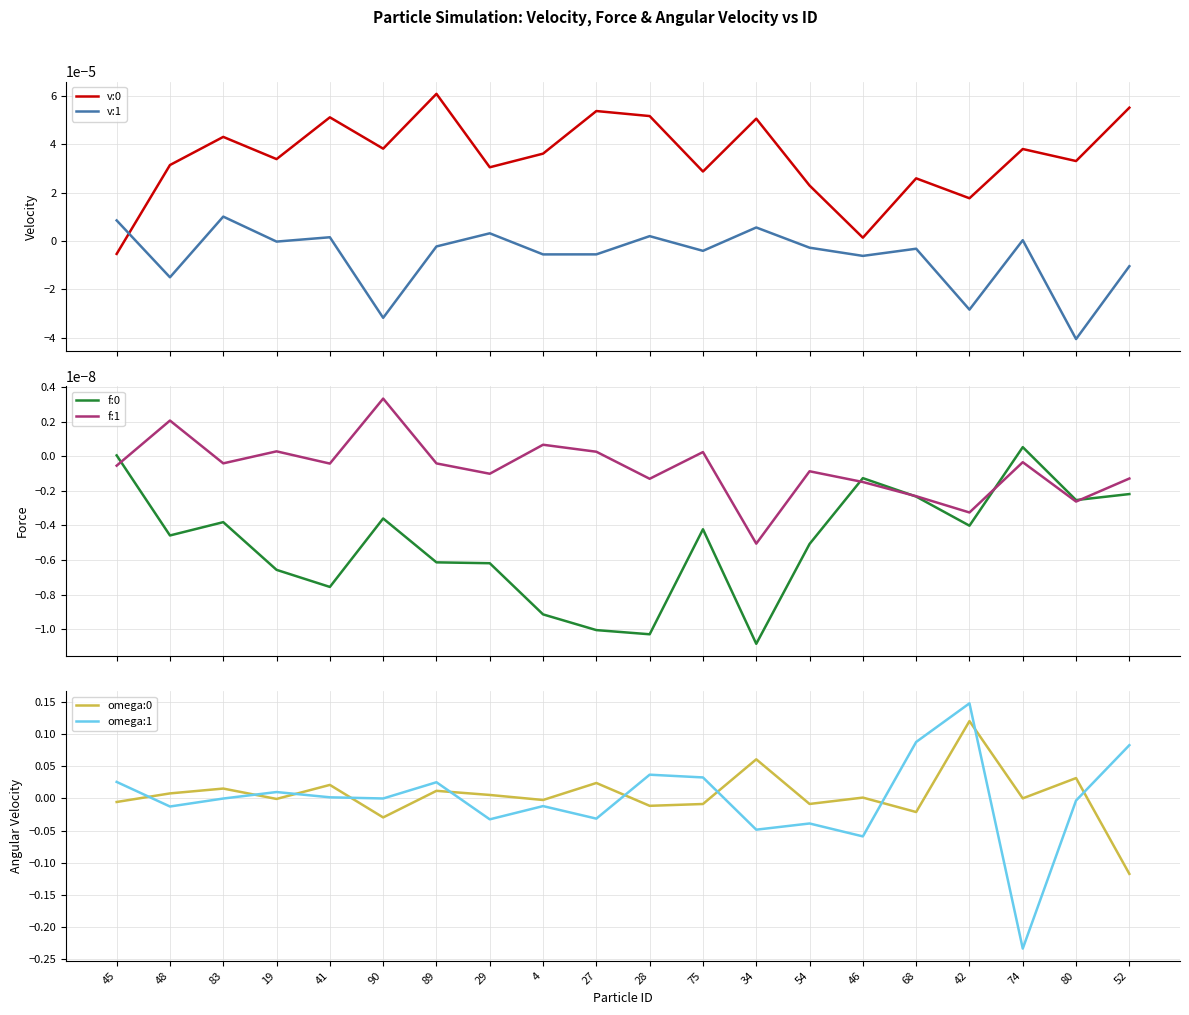

Is this an area chart (filled region under the line)?

No